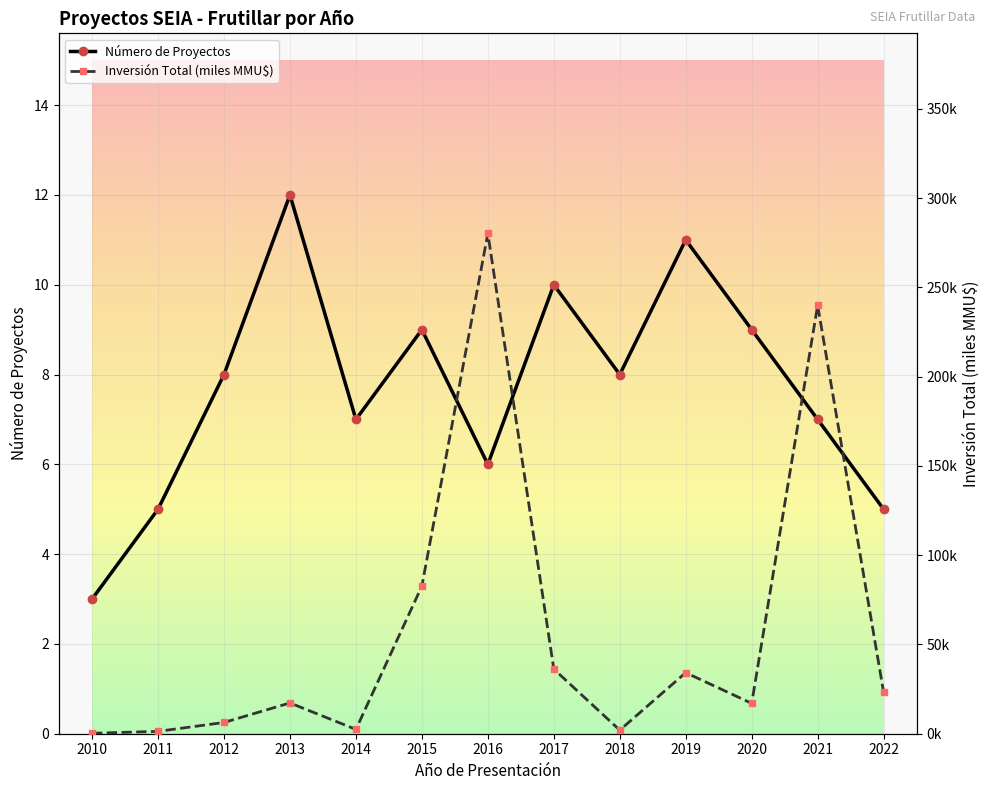

At which label does Número de Proyectos reach its peak?

2013